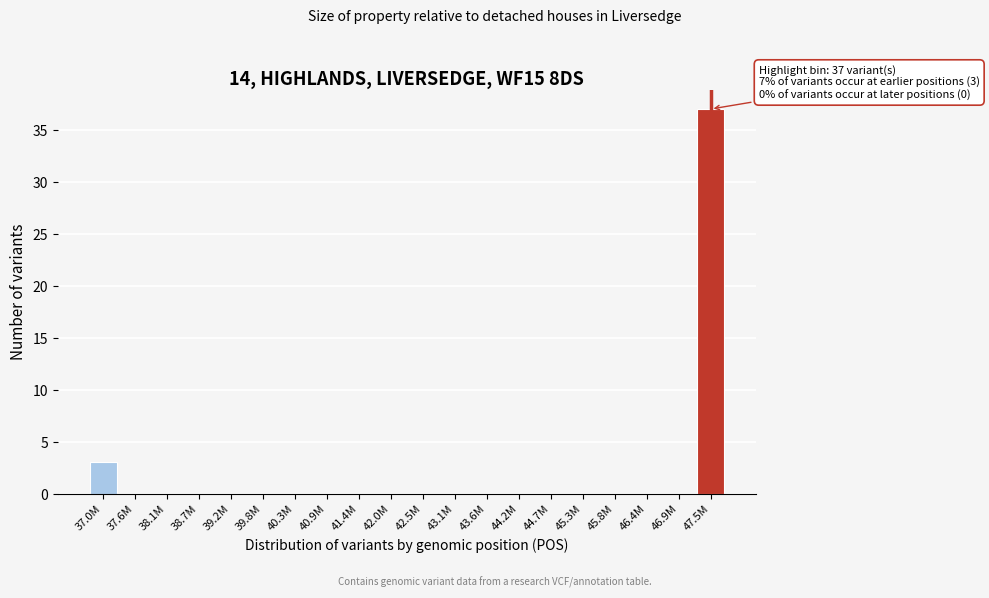

Reading left to right, list all the values displayed in this chart.

37.0M=3	37.6M=0	38.1M=0	38.7M=0	39.2M=0	39.8M=0	40.3M=0	40.9M=0	41.4M=0	42.0M=0	42.5M=0	43.1M=0	43.6M=0	44.2M=0	44.7M=0	45.3M=0	45.8M=0	46.4M=0	46.9M=0	47.5M=37